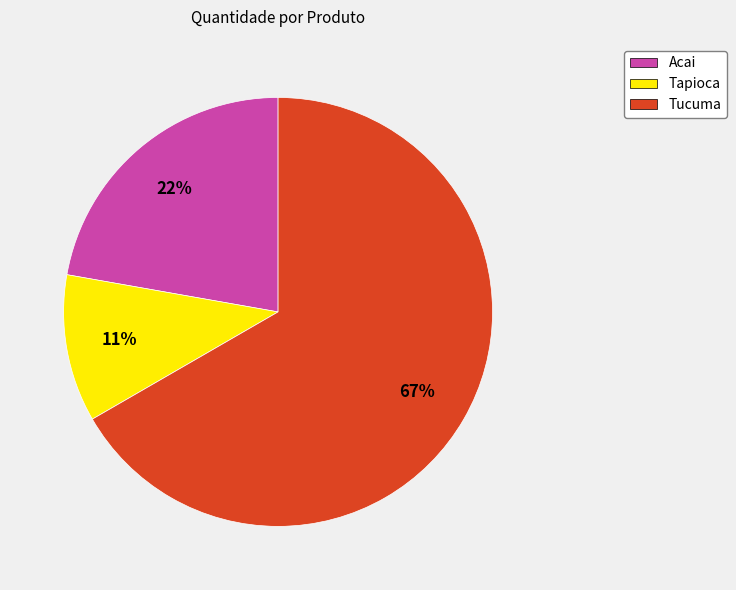

What percentage is the Acai slice, to the nearest percent?

22%